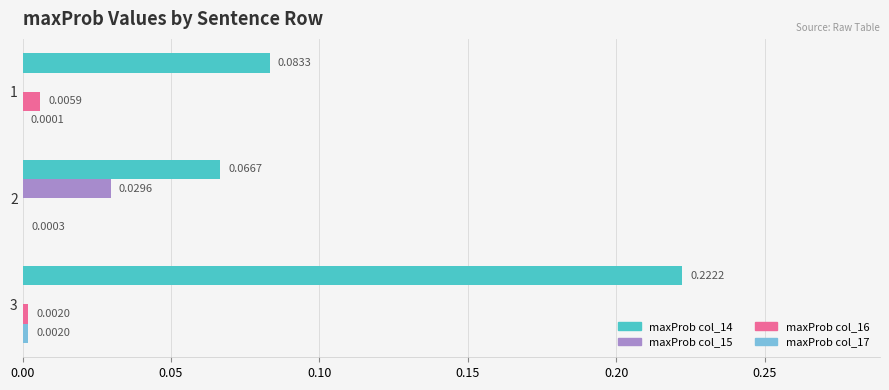

Which series has the largest total across all categories?

maxProb col_14